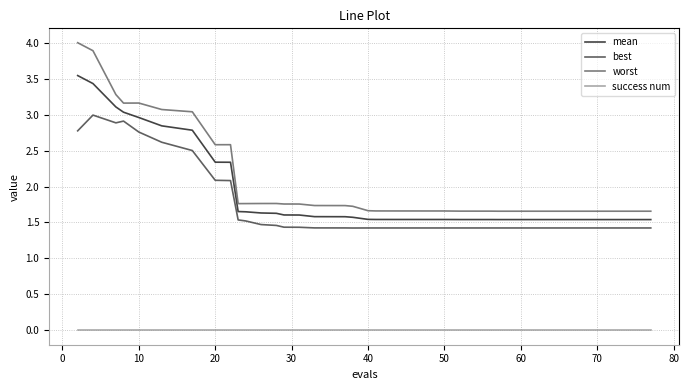

Rank the series by their maximum value, from highest to lowest.

worst, mean, best, success num